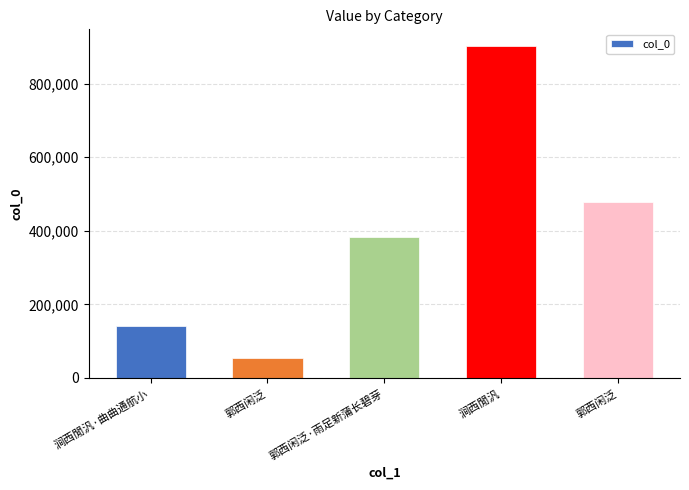

At which label is the value closest to 478431?

郭西闲泛